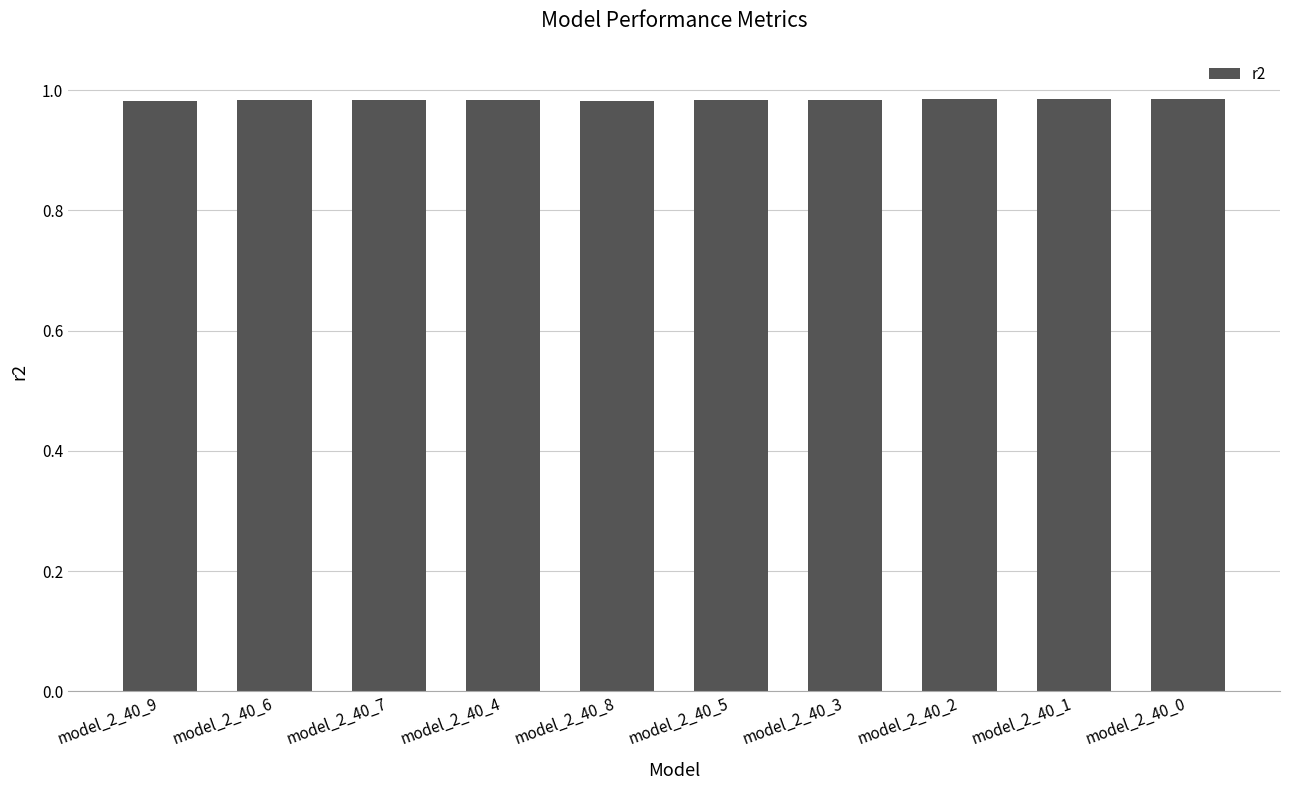

The value at model_2_40_7 is 0.6. True or false?

False